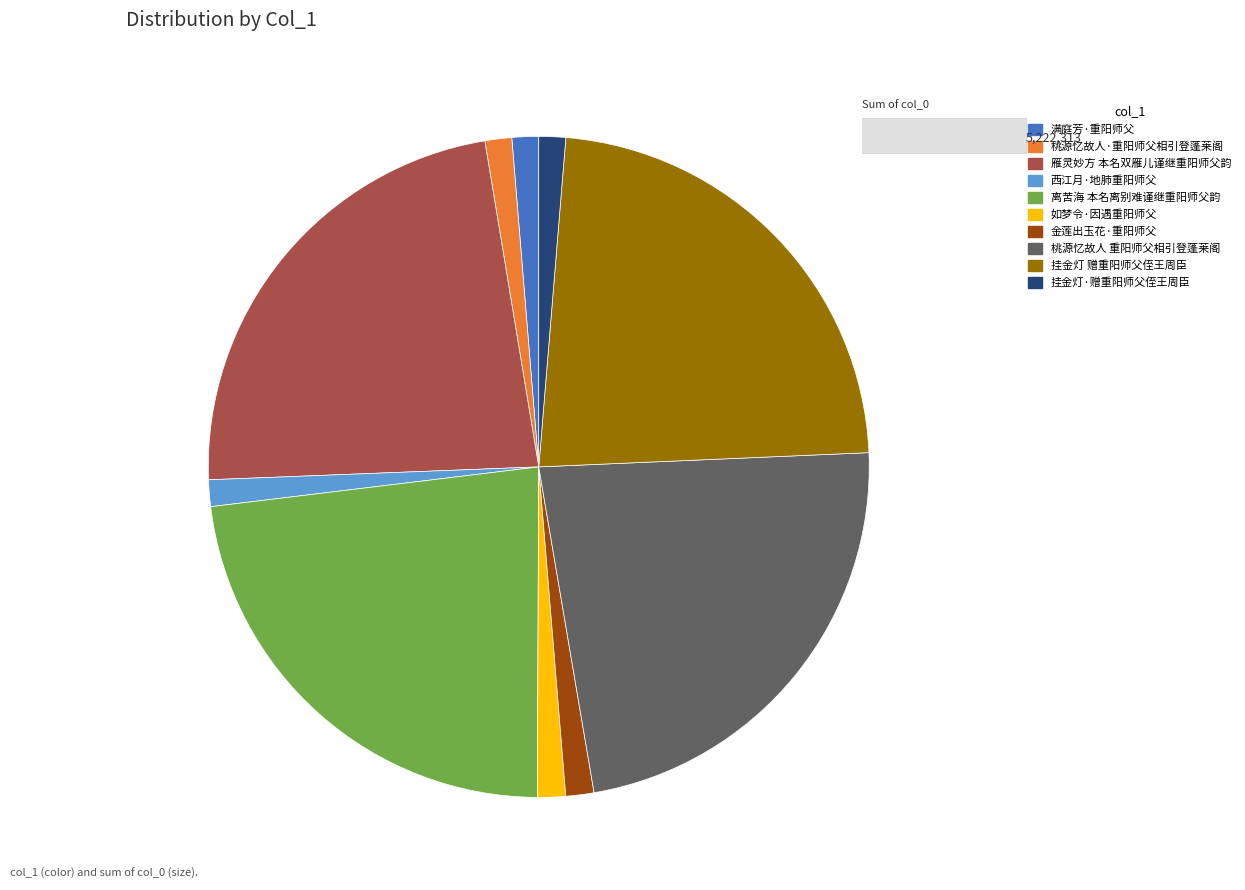

Combined, do 桃源忆故人 重阳师父相引登蓬莱阁 and 满庭芳·重阳师父 account for over 50%?

No